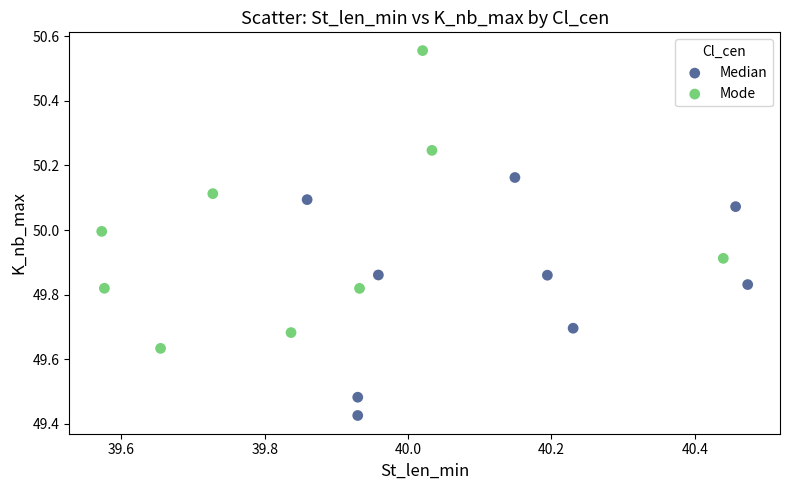

Which series contains the lowest Y value?

Median